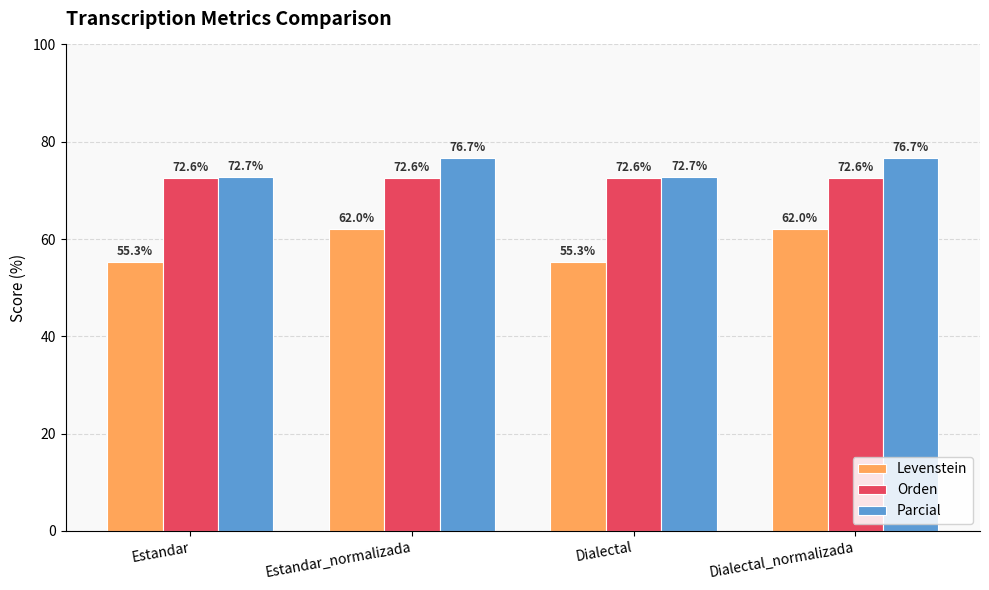

How many data points in Levenstein are less than 62?

2